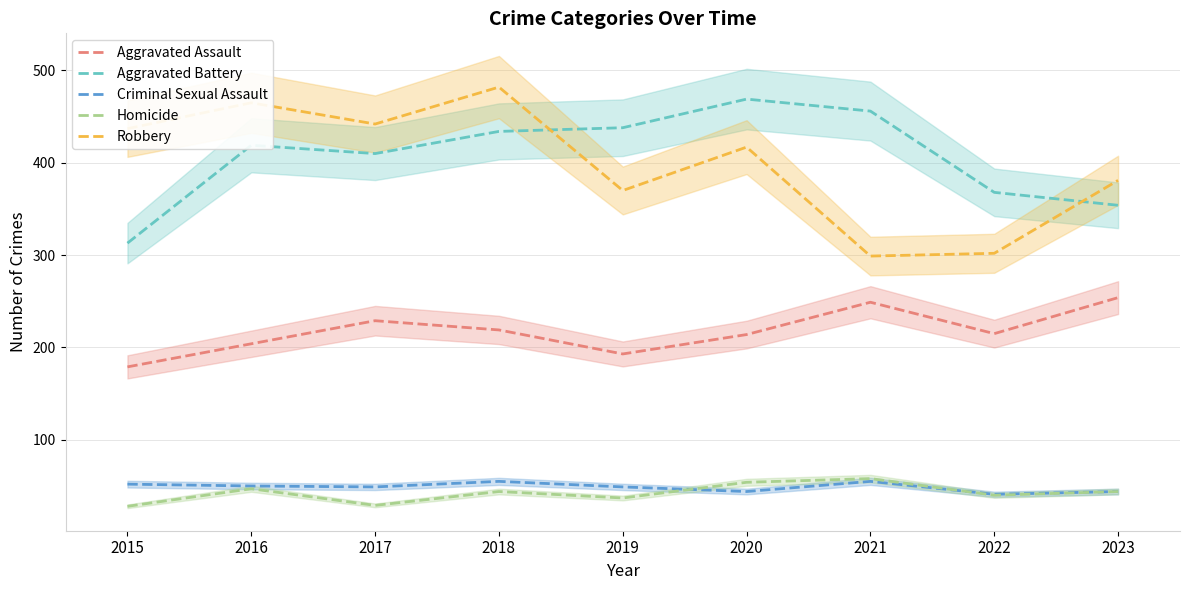

Count the number of categories in the chart.

9